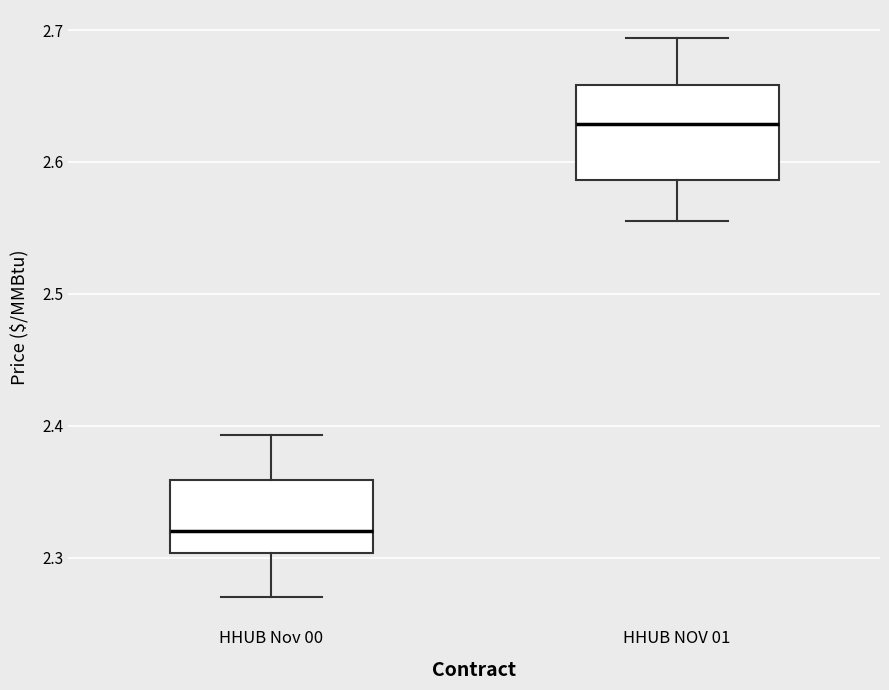

Reading left to right, read every box against the y-axis: the position of its median line, the range the box covers, and the ends of its whiskers. The values are not printed on the chart, so give them approximately, as read against the axis.

HHUB Nov 00: median 2.32, box 2.30 to 2.36, whiskers 2.27 to 2.39
HHUB NOV 01: median 2.63, box 2.59 to 2.66, whiskers 2.56 to 2.69